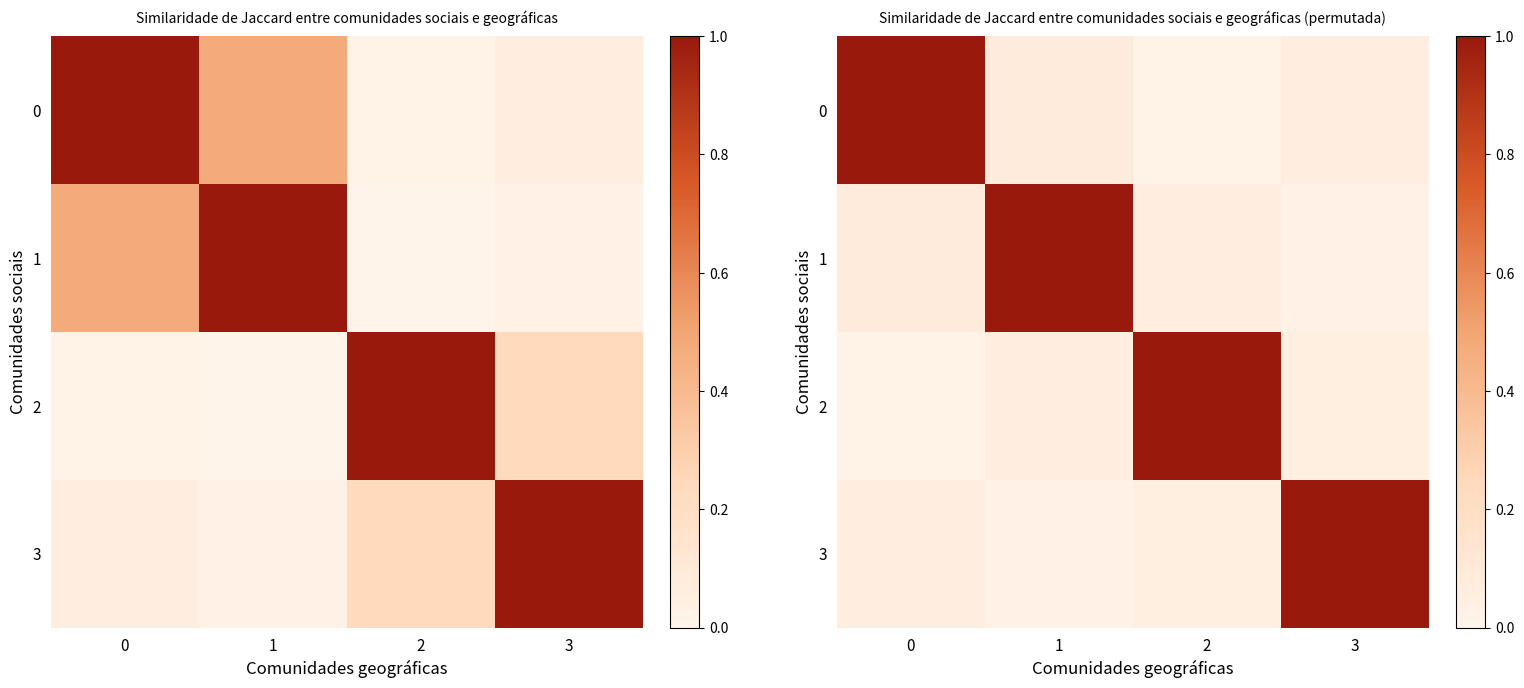

What is the total value across all series at 1?

1.2